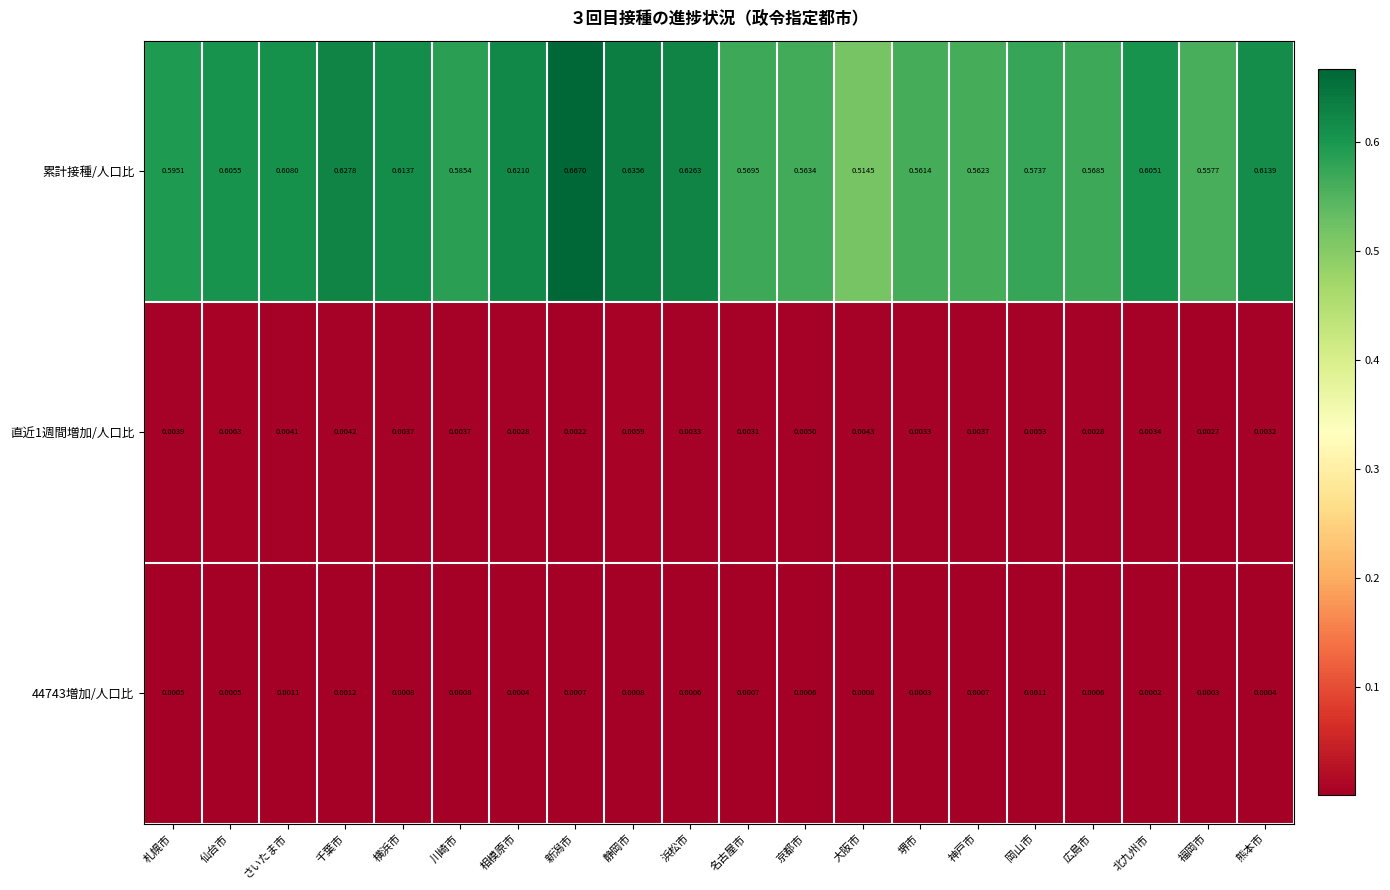

Rank the series at 川崎市 from lowest to highest value.

44743増加/人口比, 直近1週間増加/人口比, 累計接種/人口比